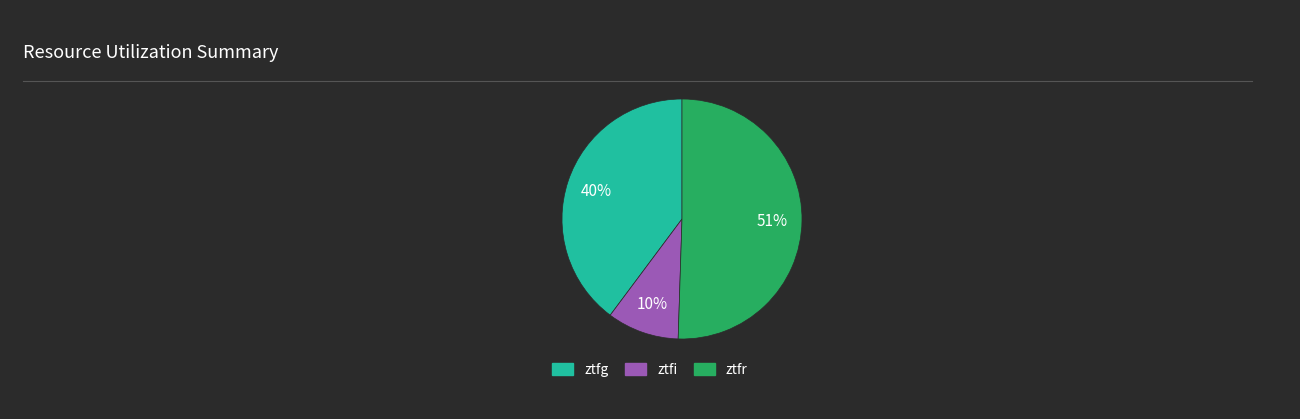

How many segments does this pie chart have?

3